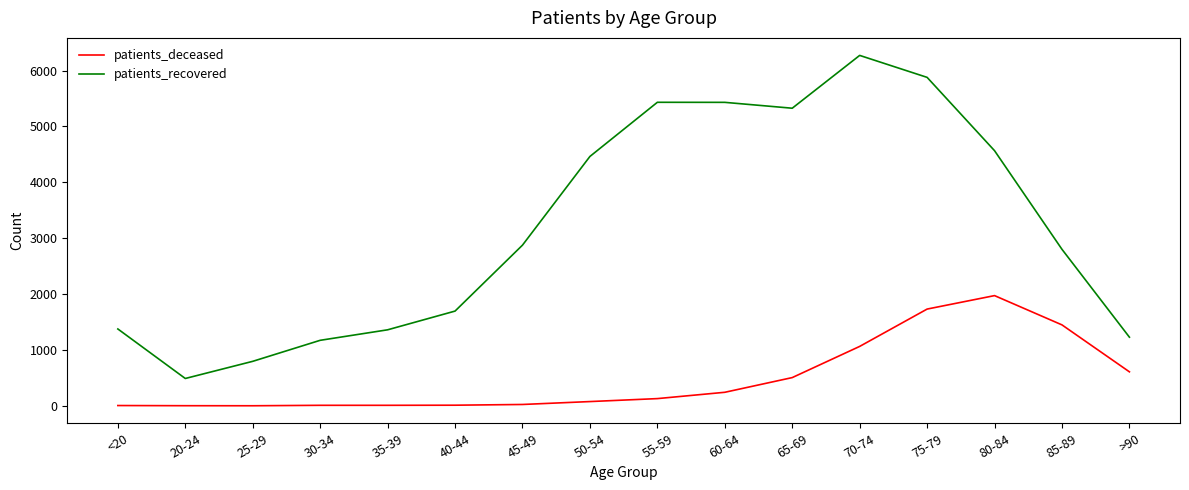

True or false: patients_deceased and patients_recovered intersect in this chart.

False